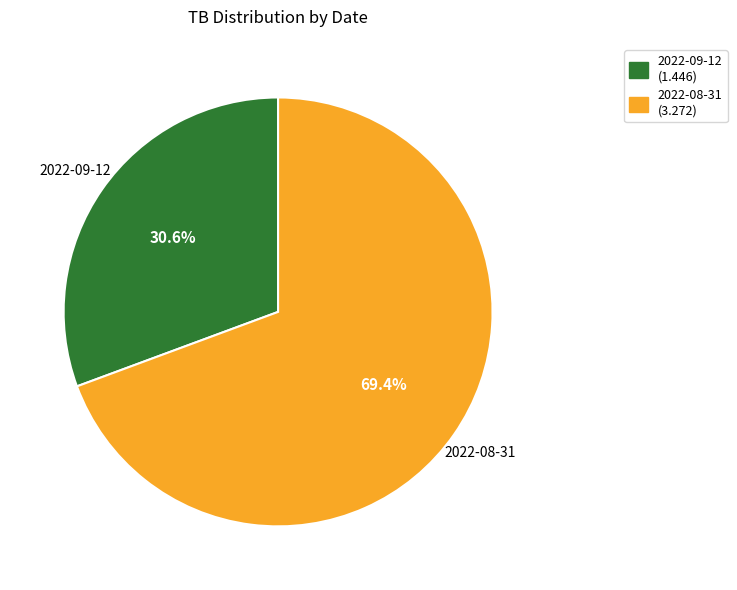

Between 2022-09-12 (1.446) and 2022-08-31 (3.272), which is larger?

2022-08-31 (3.272)